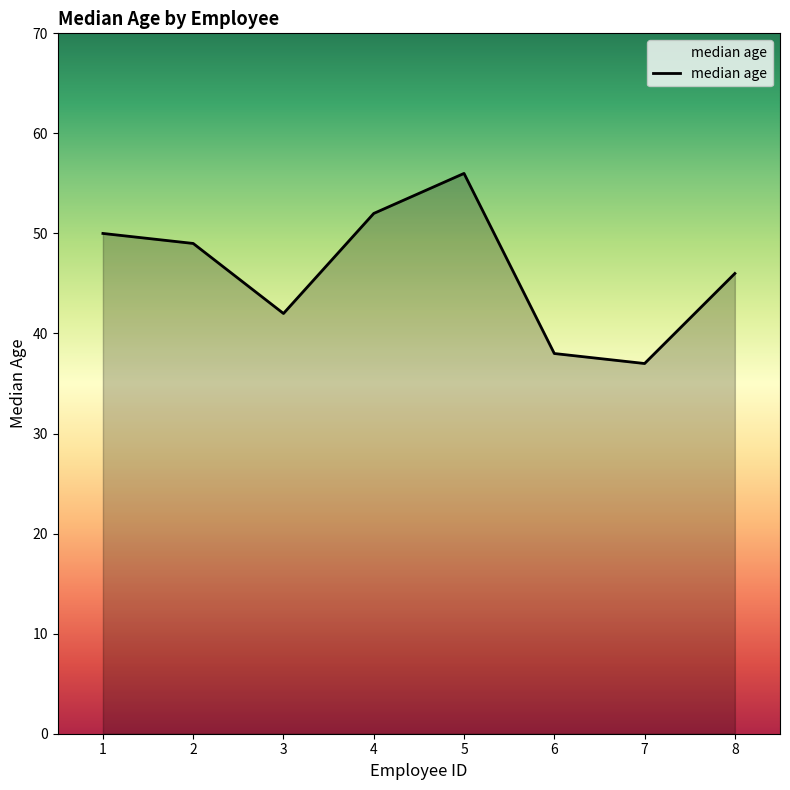

Reading left to right, list all the values displayed in this chart.

1=50	2=49	3=42	4=52	5=56	6=38	7=37	8=46